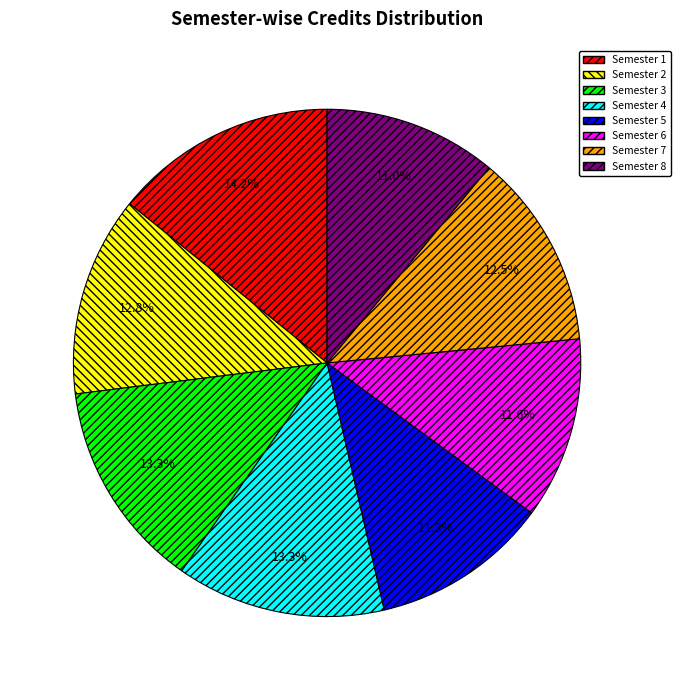

To the nearest percent, what percentage of the pie is Semester 4?

13%